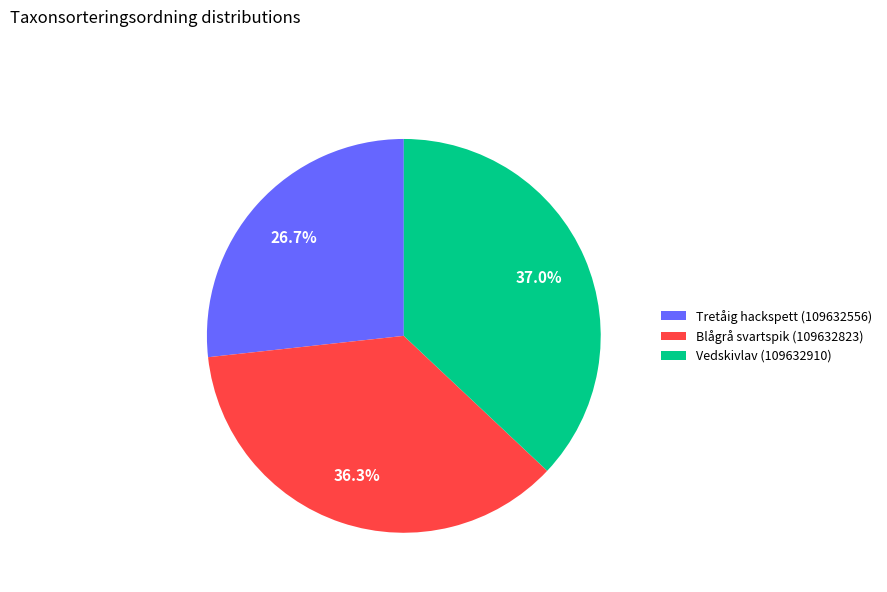

Between Tretåig hackspett (109632556) and Vedskivlav (109632910), which is larger?

Vedskivlav (109632910)